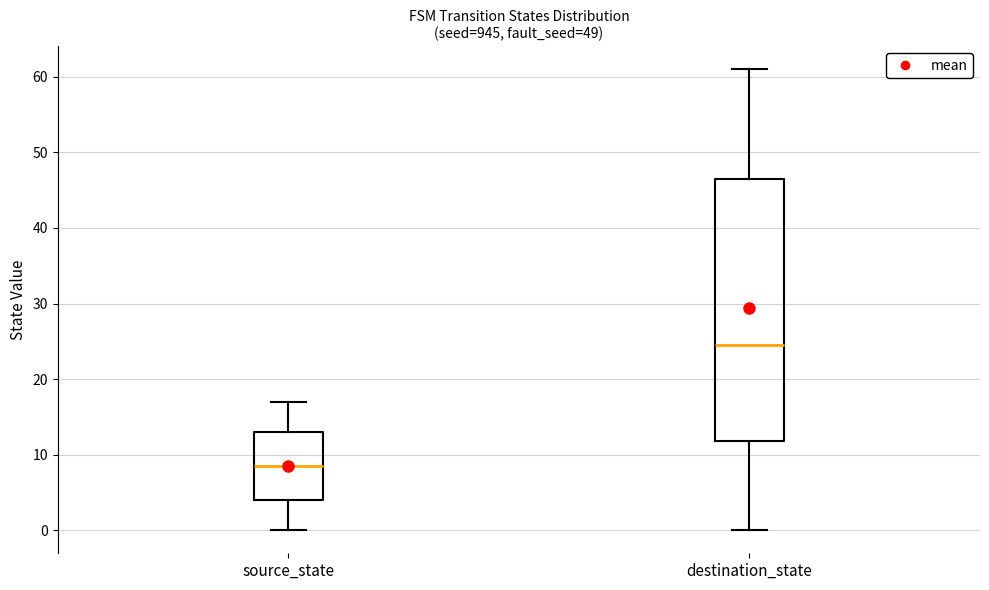

Reading left to right, transcribe this box plot: for each box, give where its median line is, the range the box spans, and where its two whiskers end, as read against the y-axis. The values are not printed on the chart, so give them approximately, as read against the axis.

source_state: median 9, box 4 to 13, whiskers 0 to 17
destination_state: median 25, box 12 to 47, whiskers 0 to 61